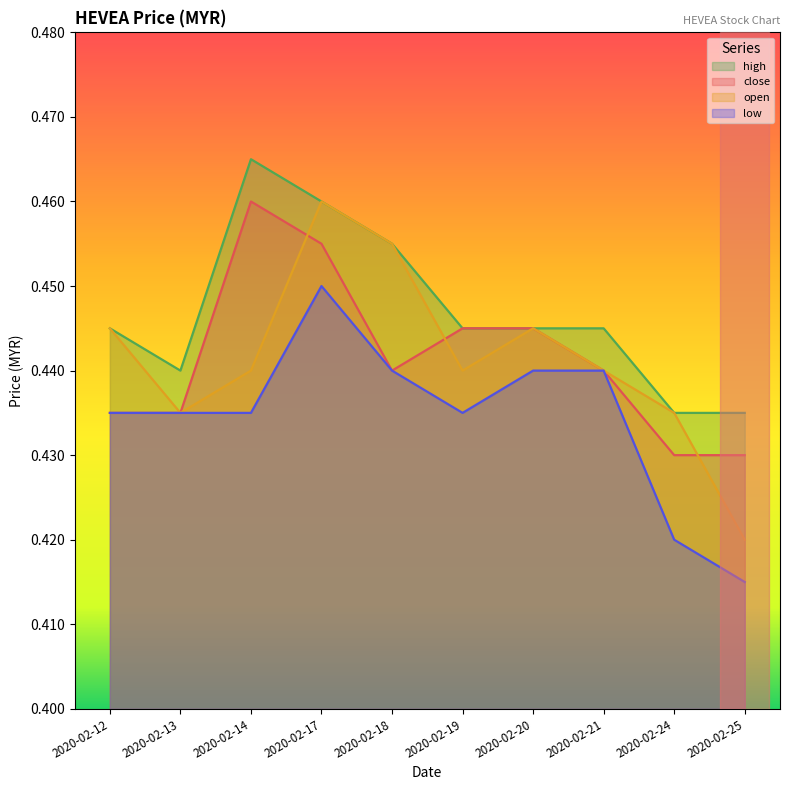

True or false: open and high intersect in this chart.

False